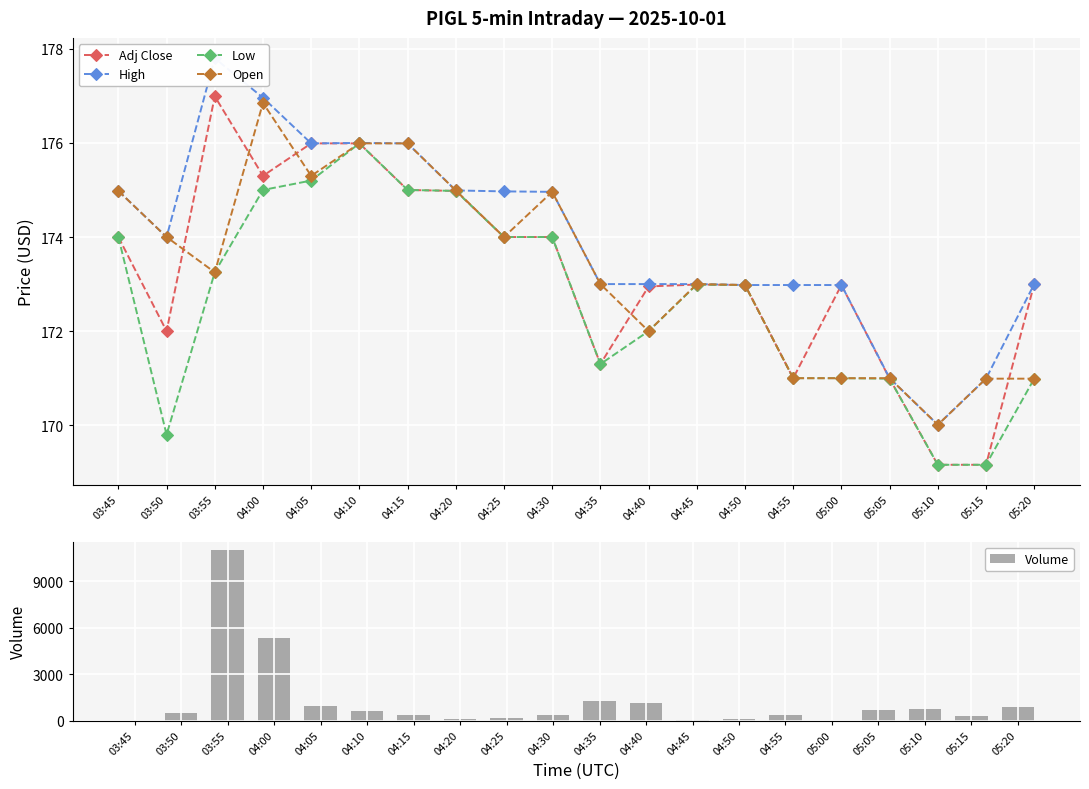

What is the approximate value of Adj Close at 04:30?

174.0